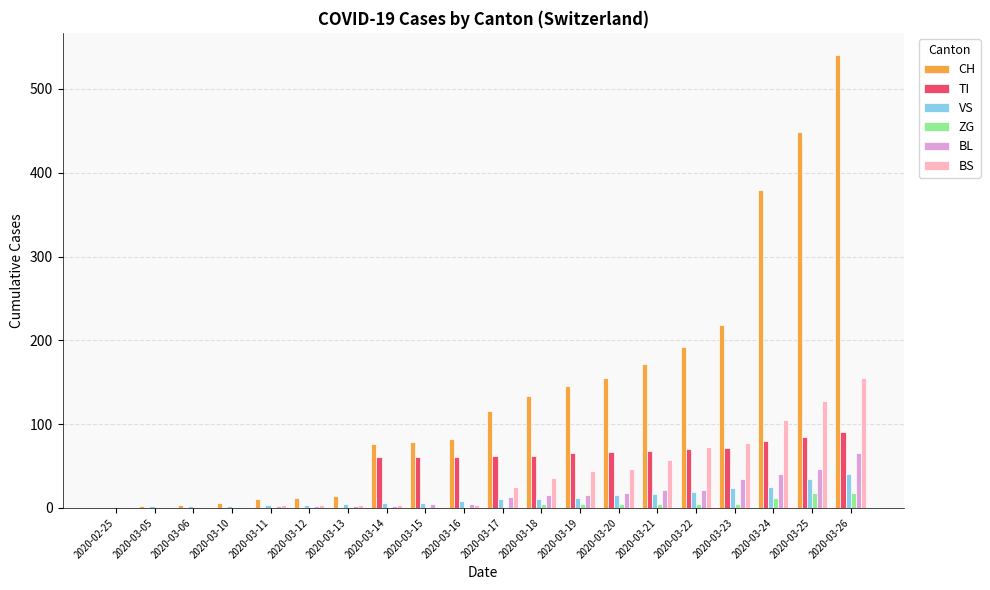

How many data points does each series have?

20